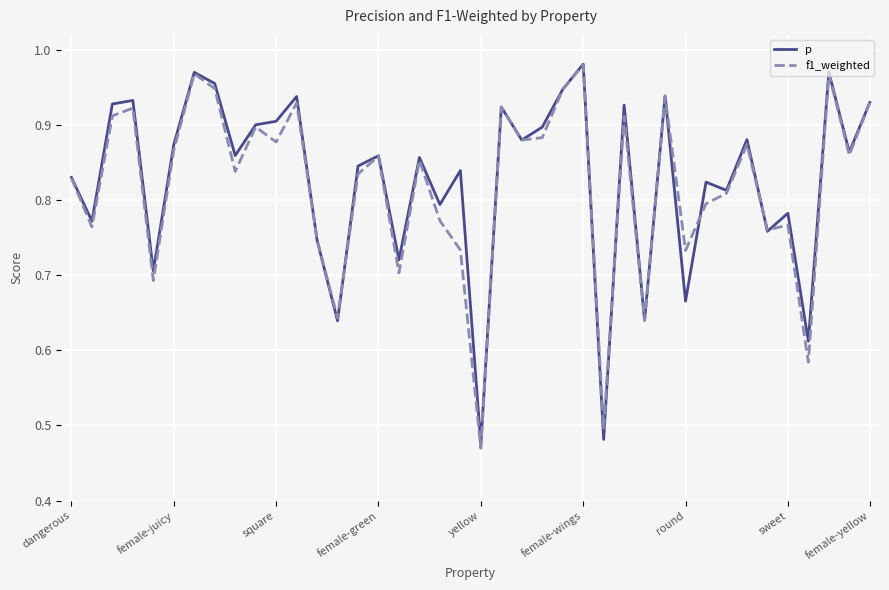

How many interior local peaks does the p series have?

14